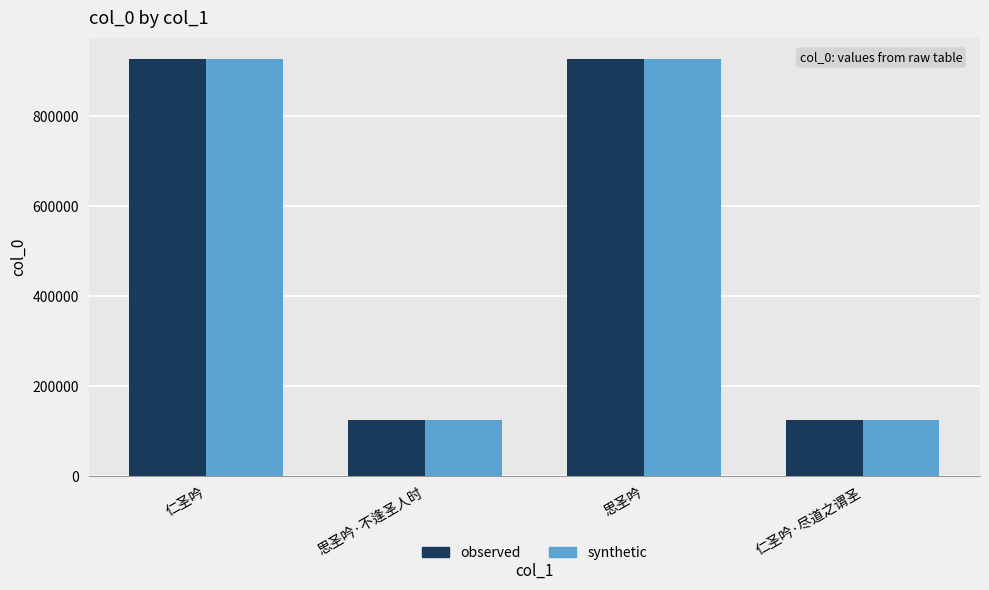

What is the total value across all series at 思圣吟·不逢圣人时?

251580